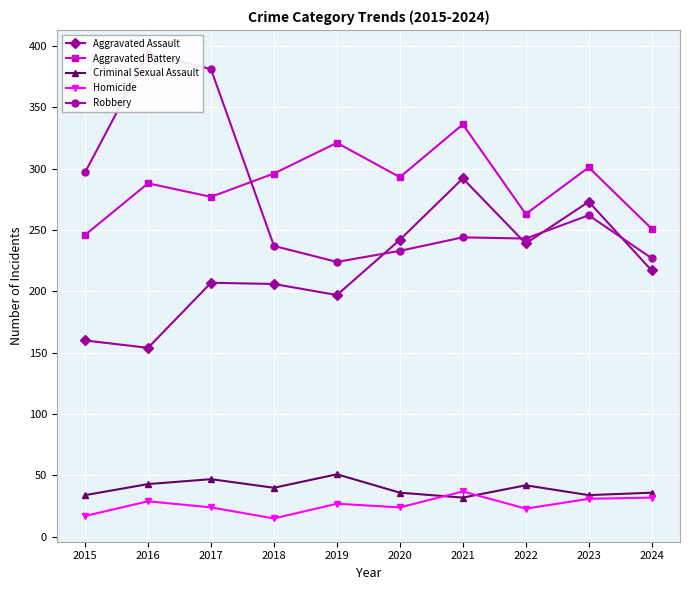

Reading left to right, extract all data points from this chart.

Aggravated Assault: 160	154	207	206	197	242	292	239	273	217
Aggravated Battery: 246	288	277	296	321	293	336	263	301	251
Criminal Sexual Assault: 34	43	47	40	51	36	32	42	34	36
Homicide: 17	29	24	15	27	24	37	23	31	32
Robbery: 297	394	381	237	224	233	244	243	262	227